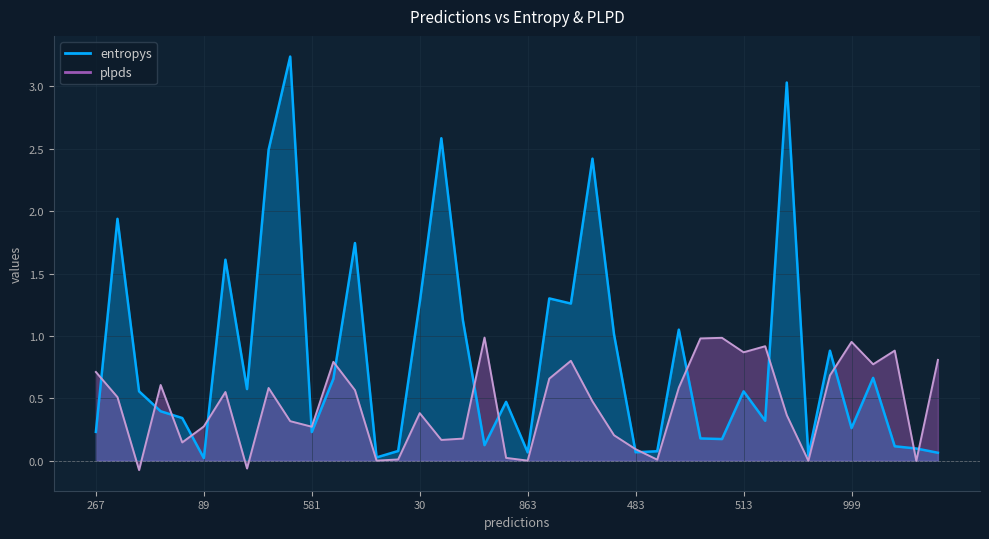

Reading right to left, list all the values displayed in this chart.

entropys: 0.1	0.1	0.1	0.7	0.3	0.9	0.0	3.0	0.3	0.6	0.2	0.2	1.1	0.1	0.1	1.0	2.4	1.3	1.3	0.1	0.5	0.1	1.1	2.6	1.3	0.1	0.0	1.7	0.7	0.2	3.2	2.5	0.6	1.6	0.0	0.3	0.4	0.6	1.9	0.2
plpds: 0.8	-0.0	0.9	0.8	1.0	0.7	0.0	0.4	0.9	0.9	1.0	1.0	0.6	0.0	0.1	0.2	0.5	0.8	0.7	0.0	0.0	1.0	0.2	0.2	0.4	0.0	0.0	0.6	0.8	0.3	0.3	0.6	-0.1	0.6	0.3	0.1	0.6	-0.1	0.5	0.7